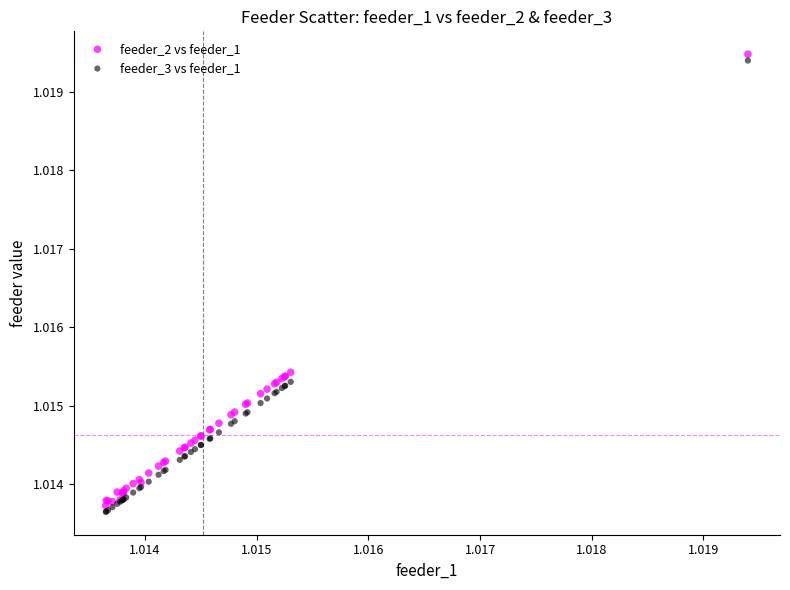

Which series contains the lowest Y value?

feeder_3 vs feeder_1